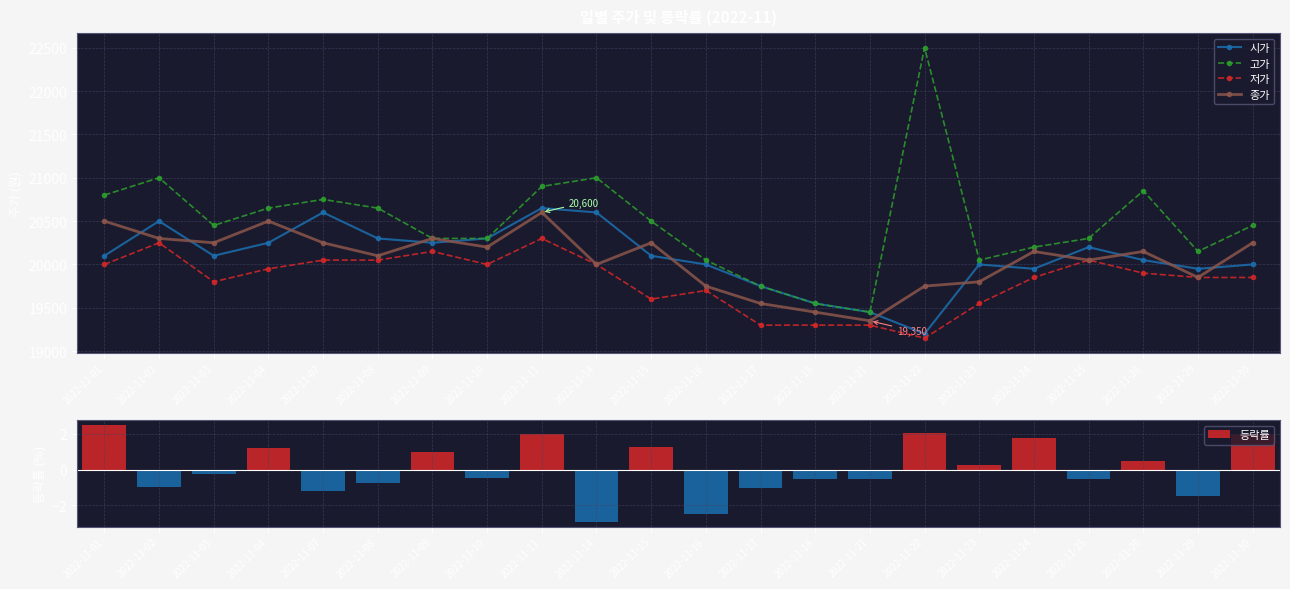

Is it true that 고가 equals 20750.0 at 2022-11-07?

True